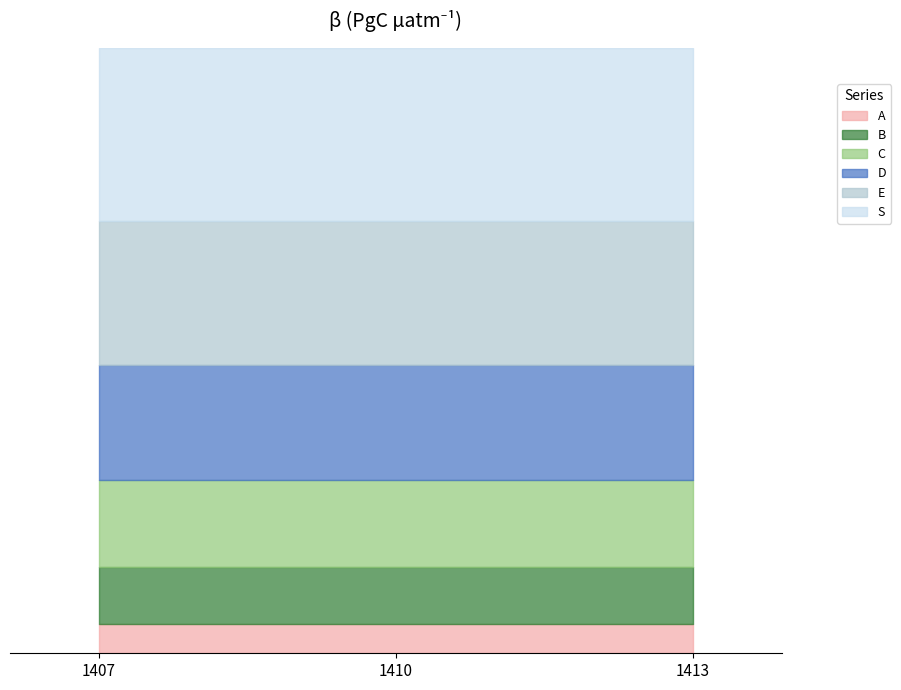

What are all the series names shown in the legend?

A, B, C, D, E, S